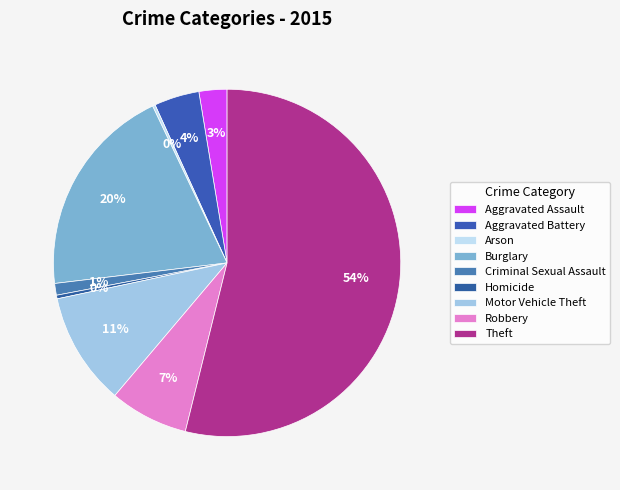

How many segments does this pie chart have?

9